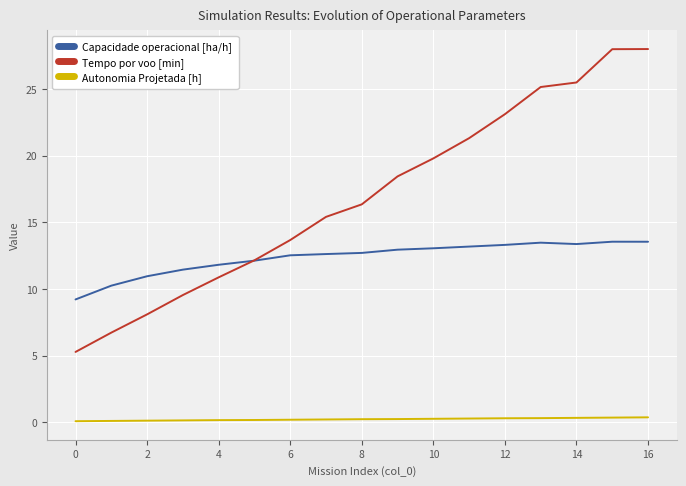

What is the maximum value shown in the chart?

28.0